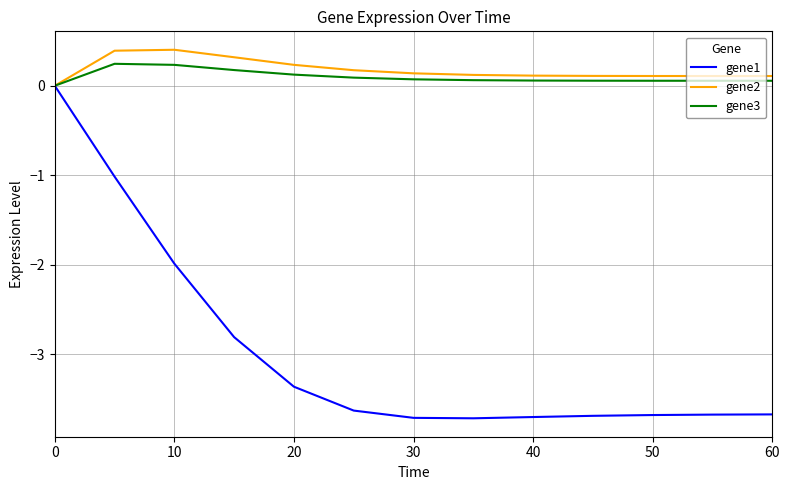

Does the chart have visible grid lines?

Yes